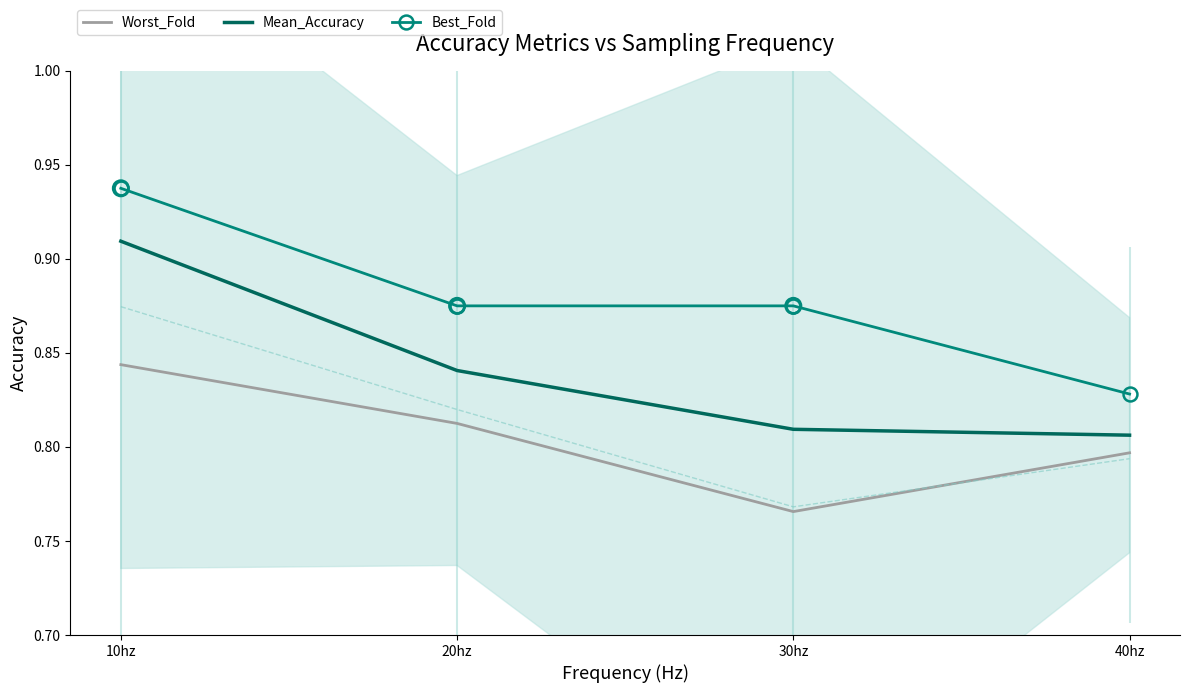

Which series has the largest Y range (max minus min)?

Best_Fold